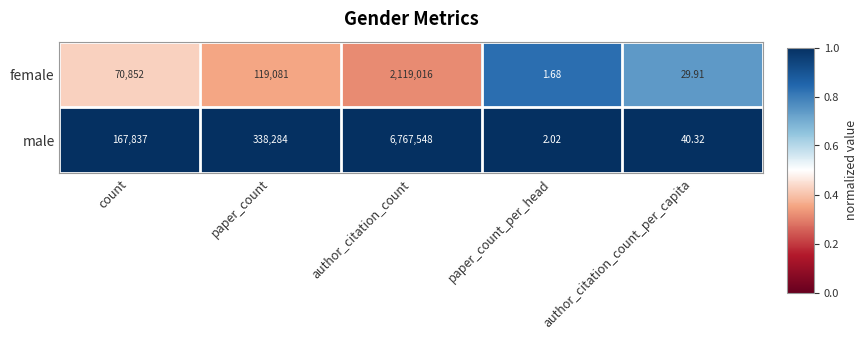

List the series in order of their peak value, highest first.

male, female